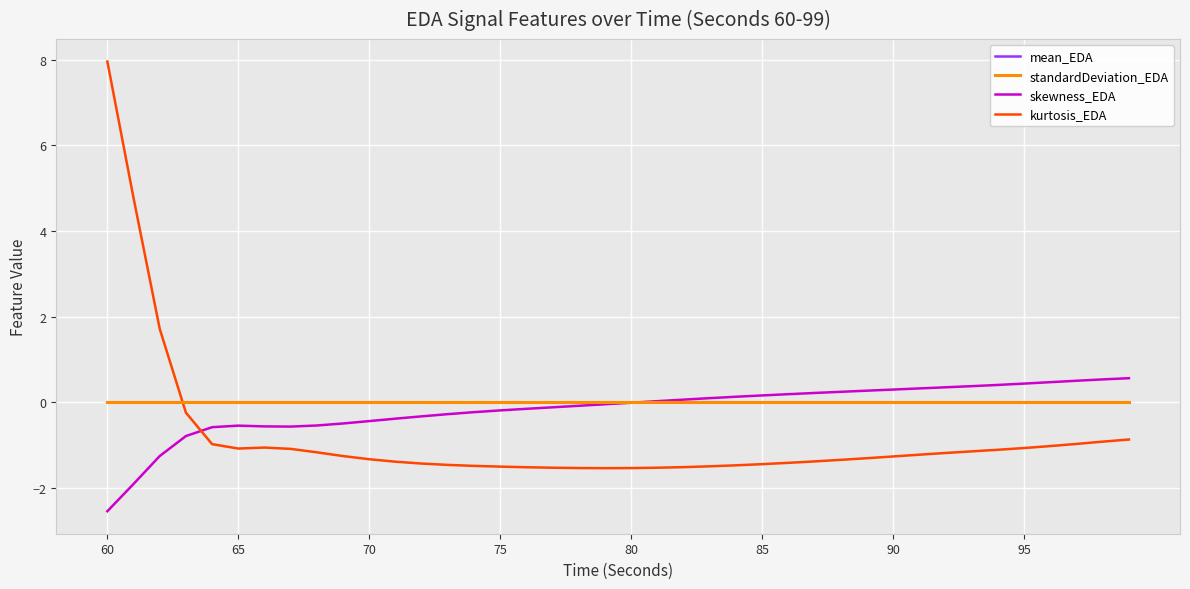

In standardDeviation_EDA, how many points are lower than both neighbors (excluding endpoints)?

1